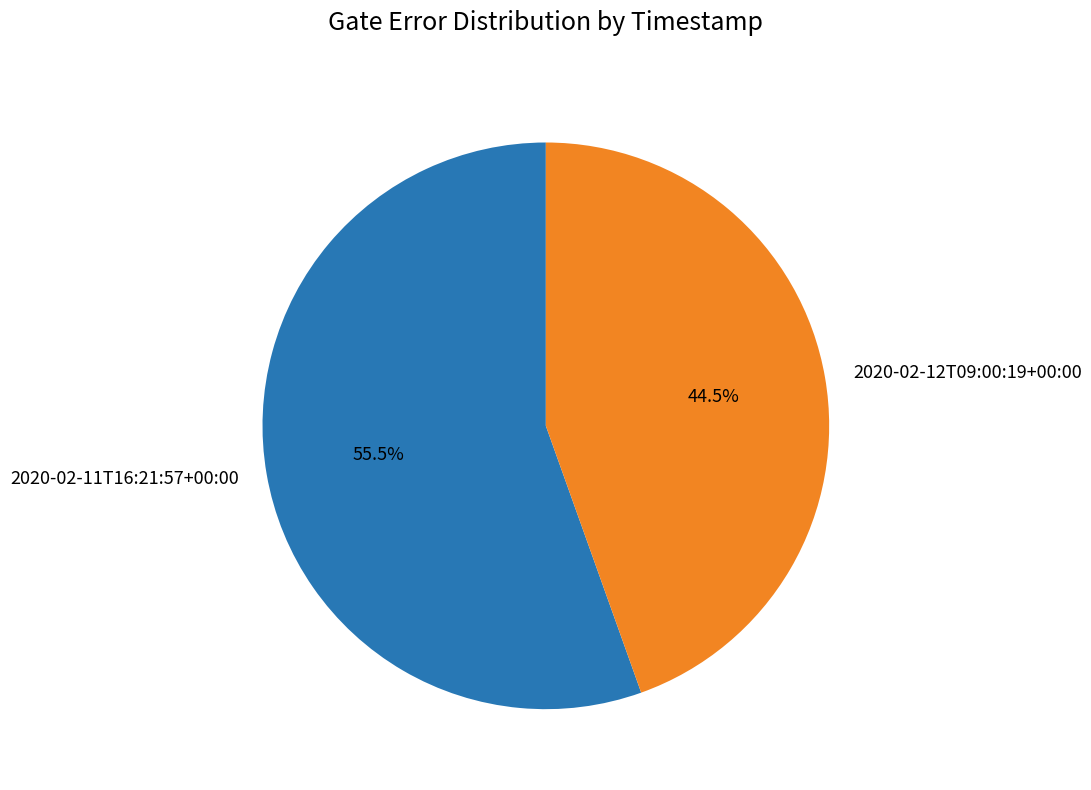

Combined, do 2020-02-12T09:00:19+00:00 and 2020-02-11T16:21:57+00:00 account for over 50%?

Yes